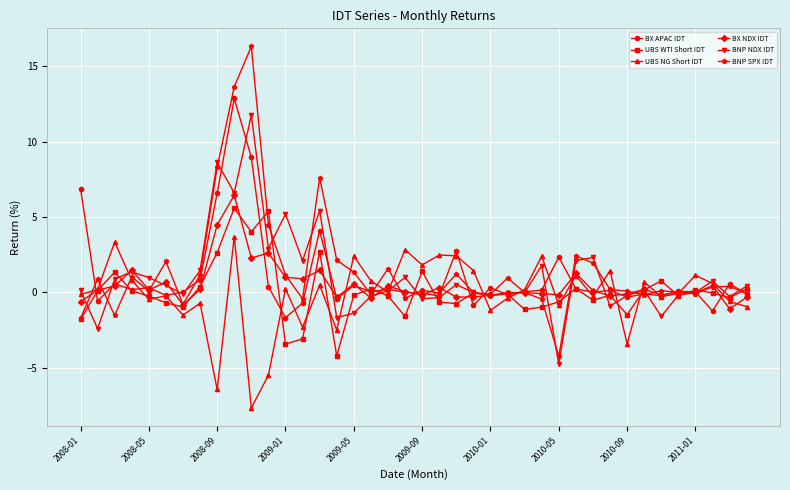

What is the smallest value displayed?

-7.6